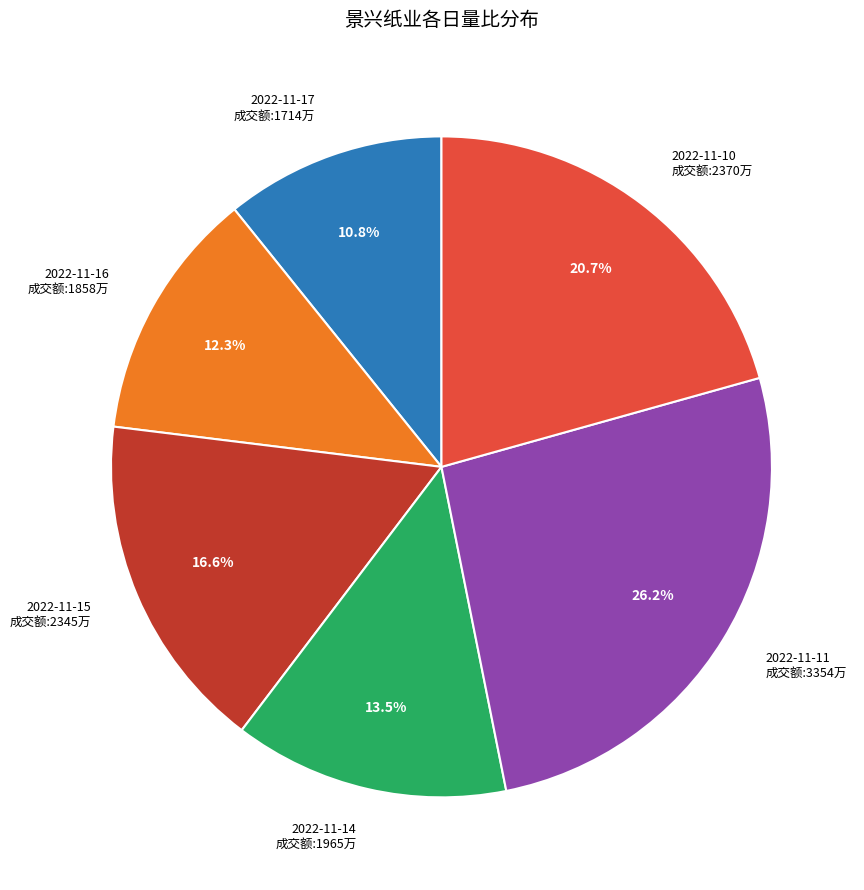

Approximately how many times larger is the value at 2022-11-14 成交额:1965万 compared to 2022-11-11 成交额:3354万?

0.5